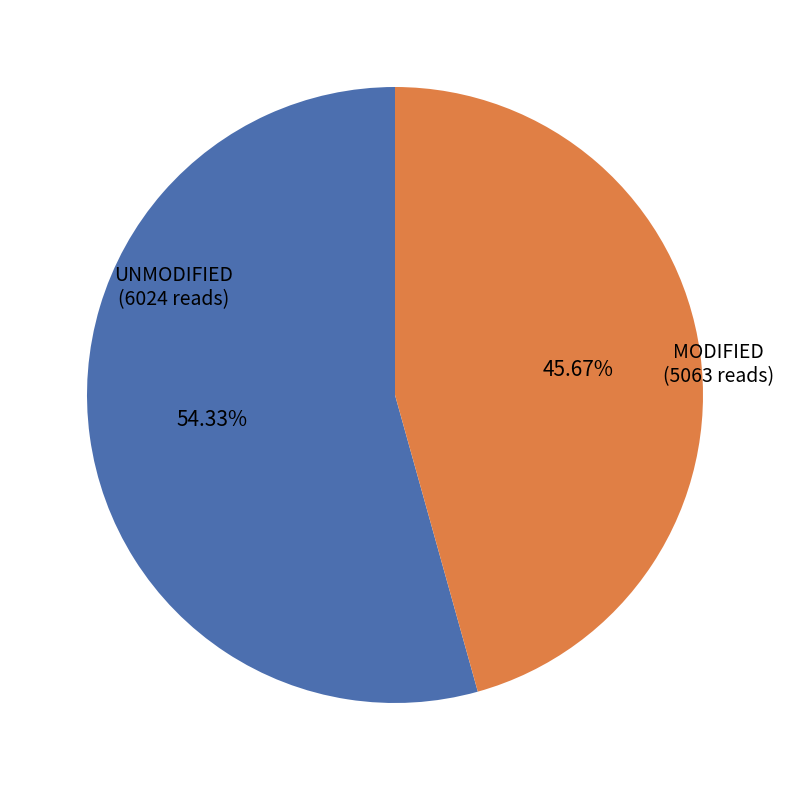

How many slices are in this pie chart?

2